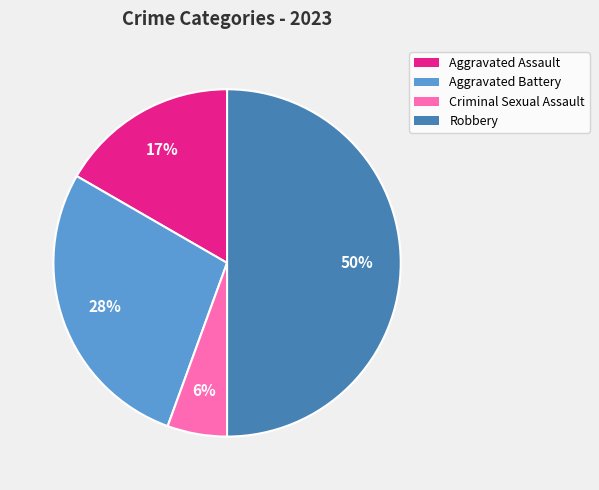

Is the sum of Criminal Sexual Assault and Aggravated Battery greater than half?

No